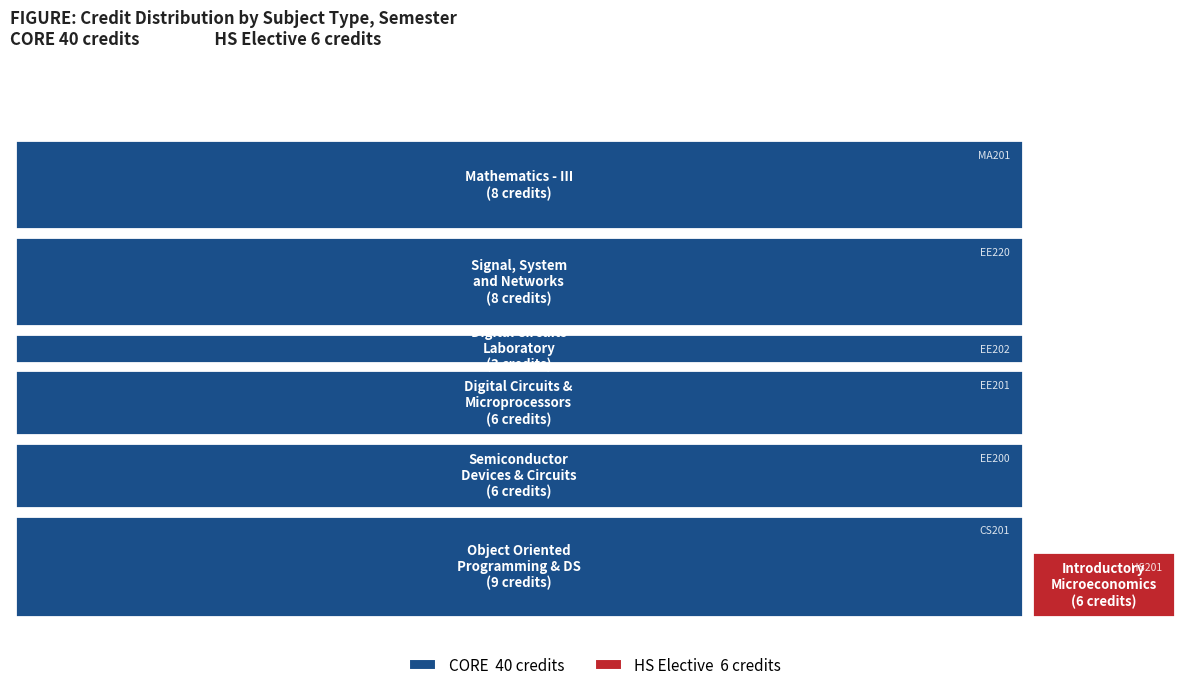

Reading right to left, extract all data points from this chart.

8	6	8	3	6	6	9